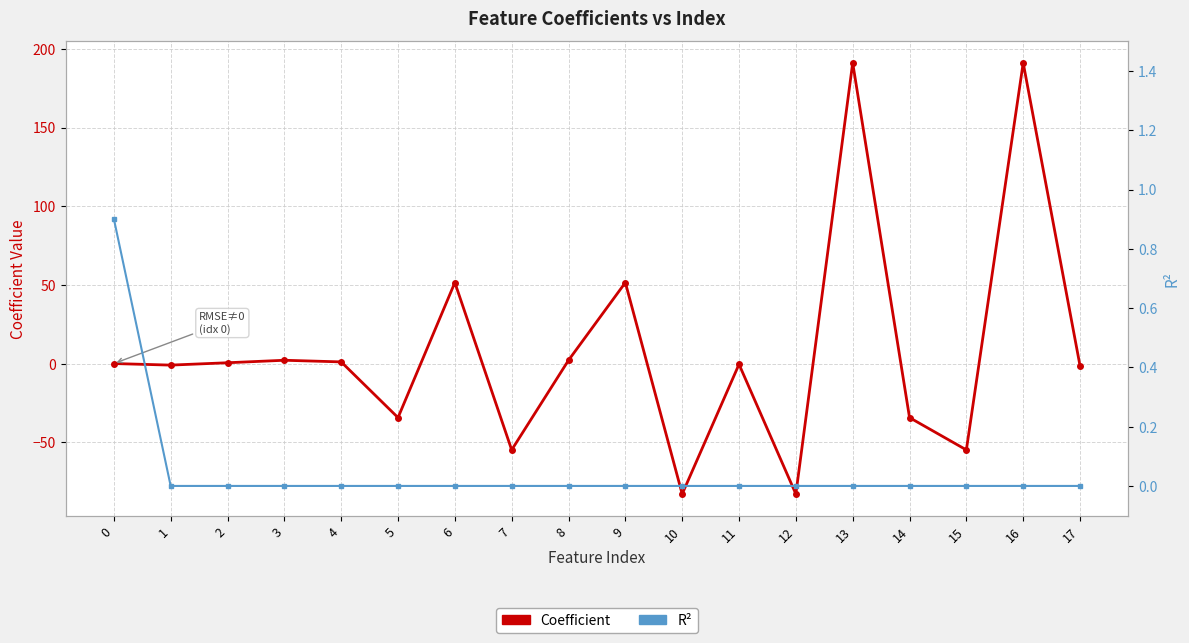

Is the value of R2 at 8 greater than the value of Coefficient at 11?

Yes